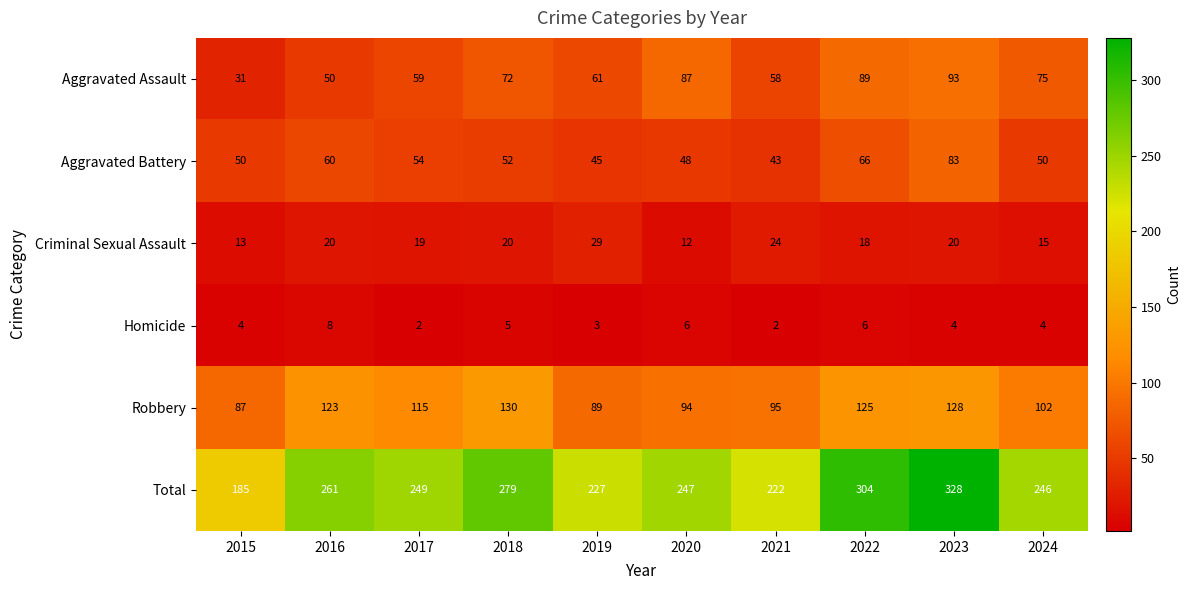

Which label corresponds to the largest value in the chart?

2023